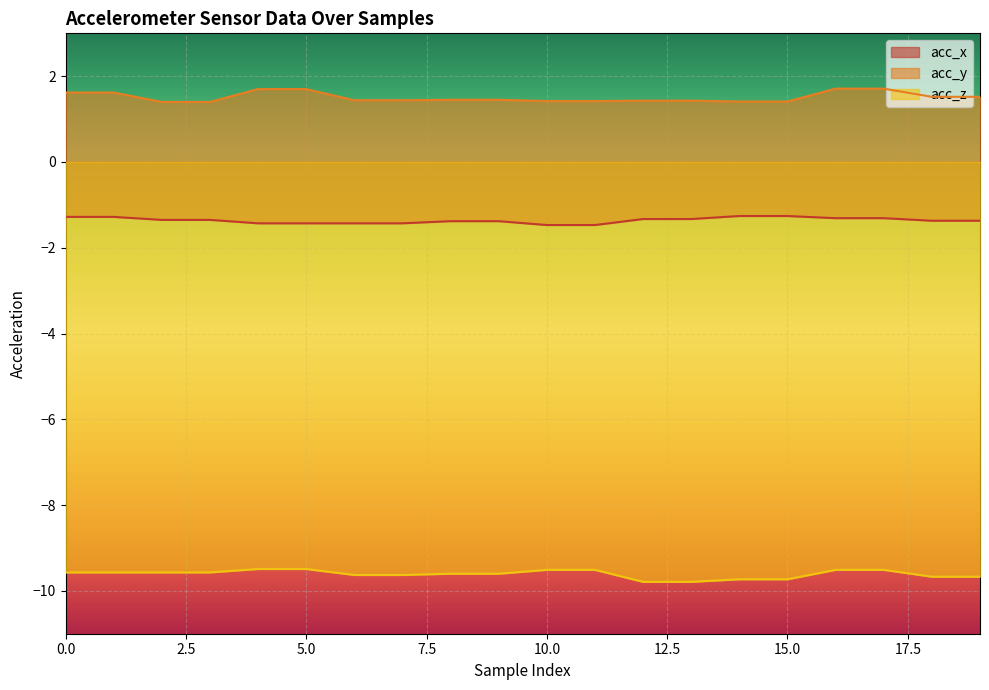

Reading left to right, list all the values displayed in this chart.

acc_x: -1.3	-1.3	-1.4	-1.4	-1.4	-1.4	-1.4	-1.4	-1.4	-1.4	-1.5	-1.5	-1.3	-1.3	-1.3	-1.3	-1.3	-1.3	-1.4	-1.4
acc_y: 1.6	1.6	1.4	1.4	1.7	1.7	1.4	1.4	1.4	1.4	1.4	1.4	1.4	1.4	1.4	1.4	1.7	1.7	1.5	1.5
acc_z: -9.6	-9.6	-9.6	-9.6	-9.5	-9.5	-9.6	-9.6	-9.6	-9.6	-9.5	-9.5	-9.8	-9.8	-9.7	-9.7	-9.5	-9.5	-9.7	-9.7